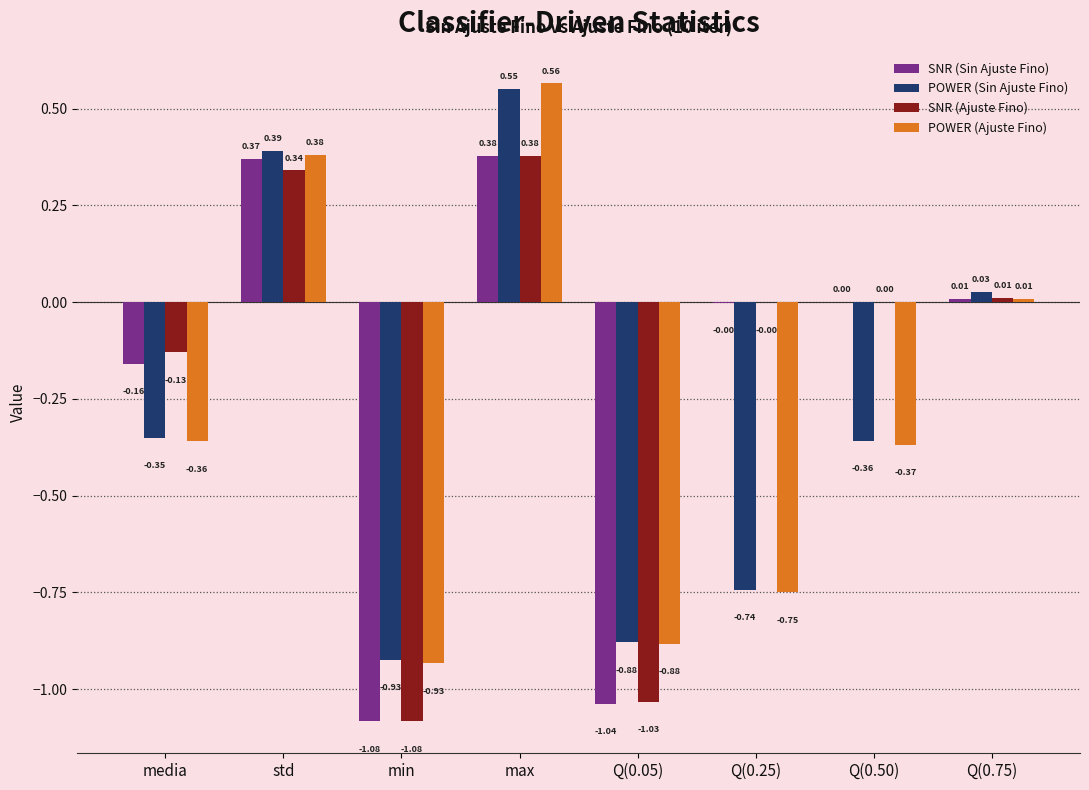

Between std and min, which series saw the biggest shift?

SNR (Sin Ajuste Fino)